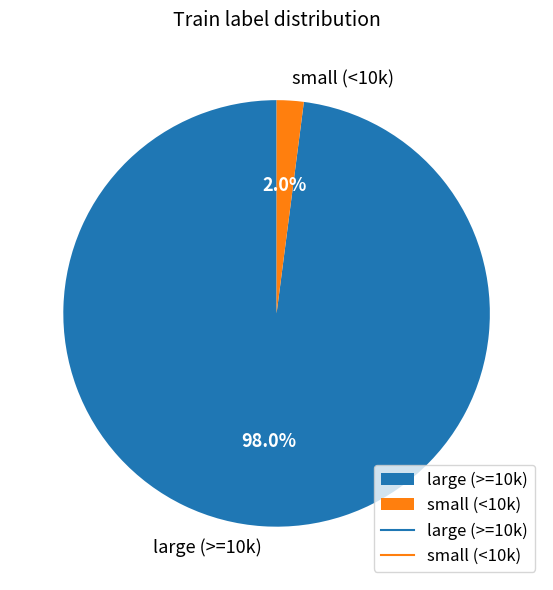

What is the total percentage of large (>=10k) and small (<10k)?

100.0%